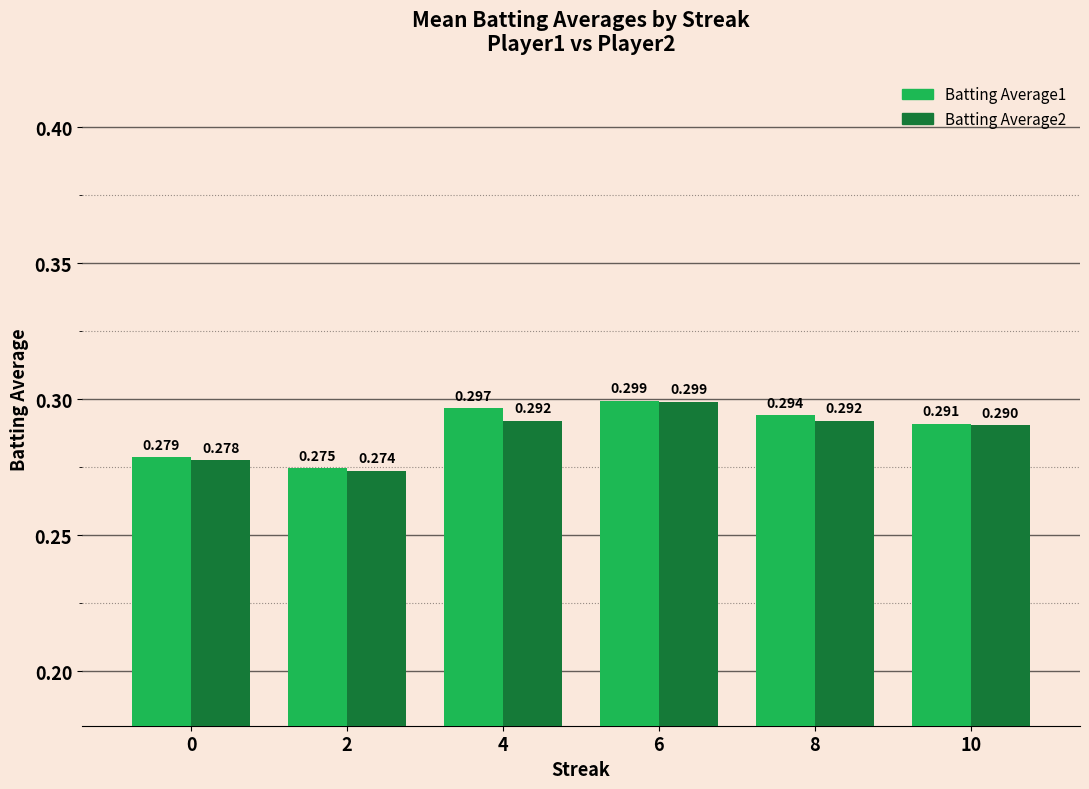

The Batting Average2 series shows 0.3 at 0. True or false?

True